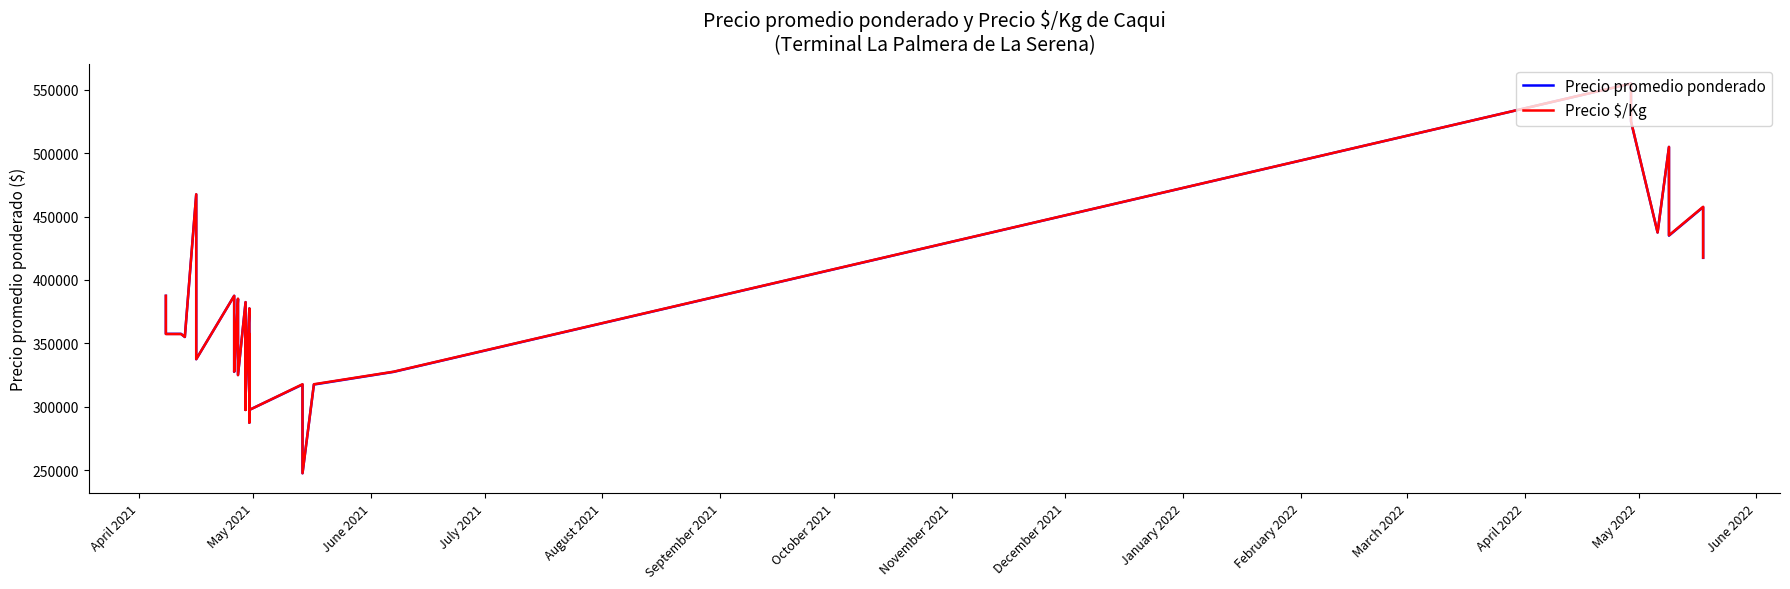

True or false: Precio promedio ponderado has more than 0 interior local peaks.

True